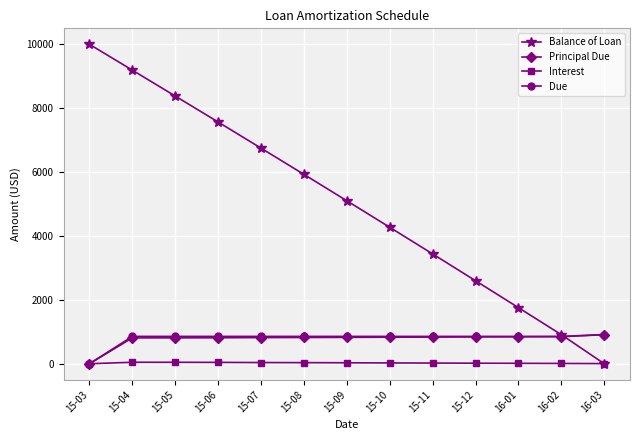

The Balance of Loan series shows 2055.4 at 15-05. True or false?

False